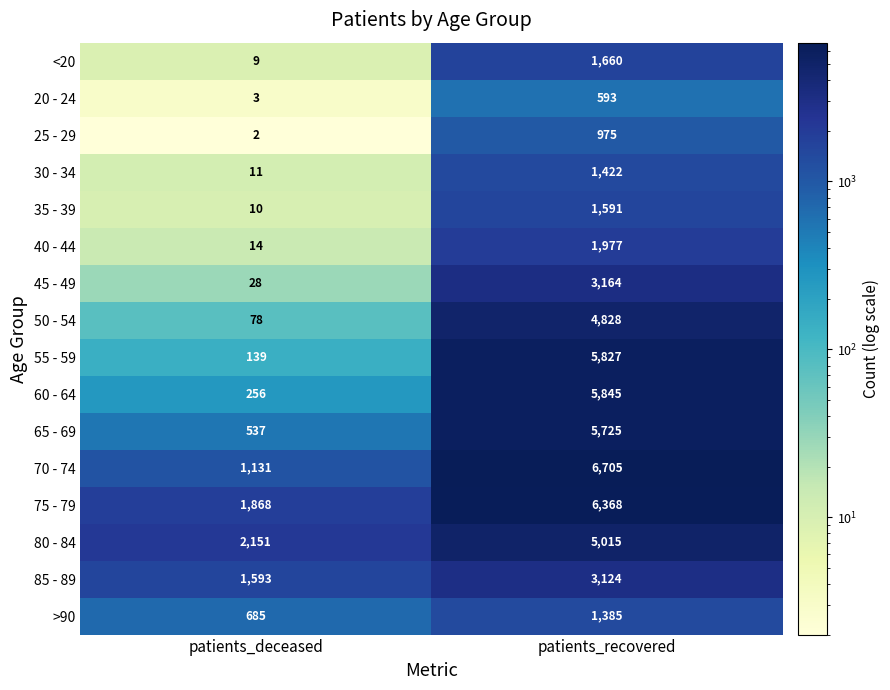

At patients_deceased, list the series in order from smallest to largest.

25 - 29, 20 - 24, <20, 35 - 39, 30 - 34, 40 - 44, 45 - 49, 50 - 54, 55 - 59, 60 - 64, 65 - 69, >90, 70 - 74, 85 - 89, 75 - 79, 80 - 84